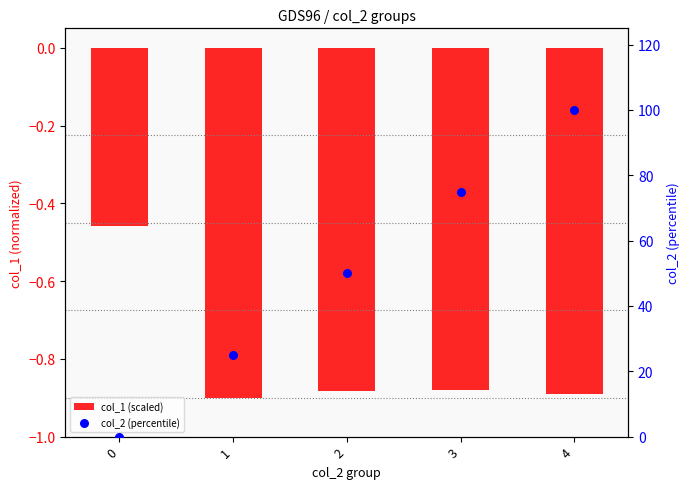

What are all the series names shown in the legend?

col_1 (scaled), col_2 (percentile)